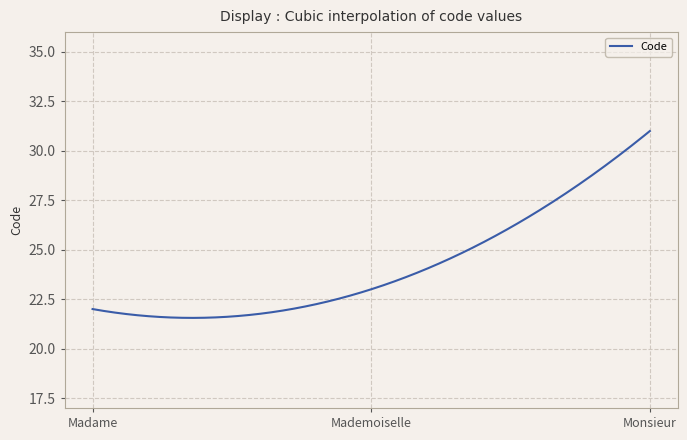

What is the minimum value shown in the chart?

21.6